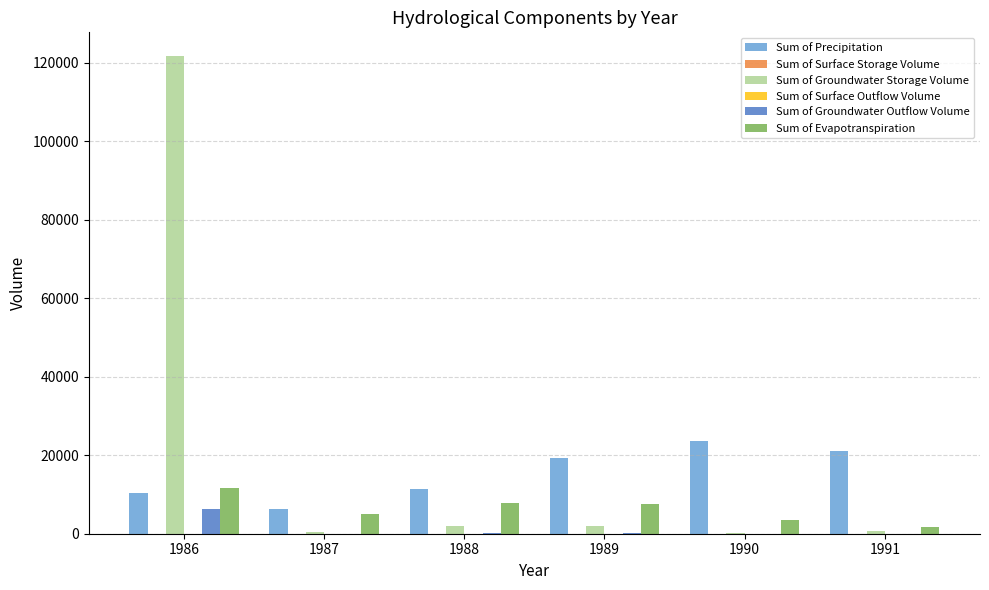

Which series has the largest total across all categories?

Sum of Groundwater Storage Volume